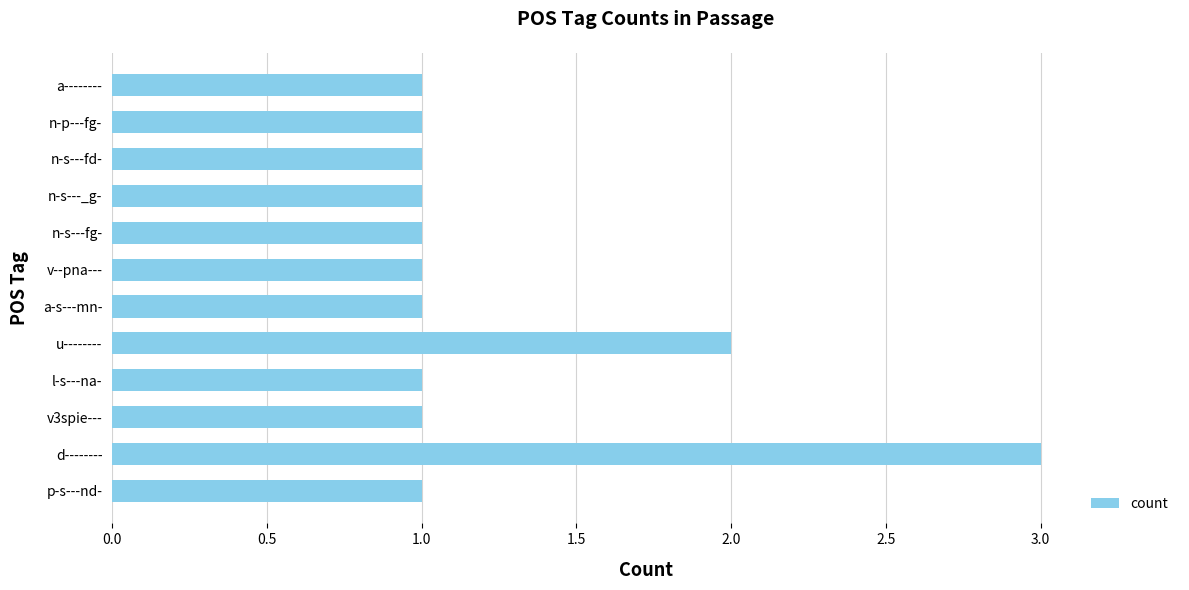

Approximately how many times larger is the value at l-s---na- compared to u--------?

0.5